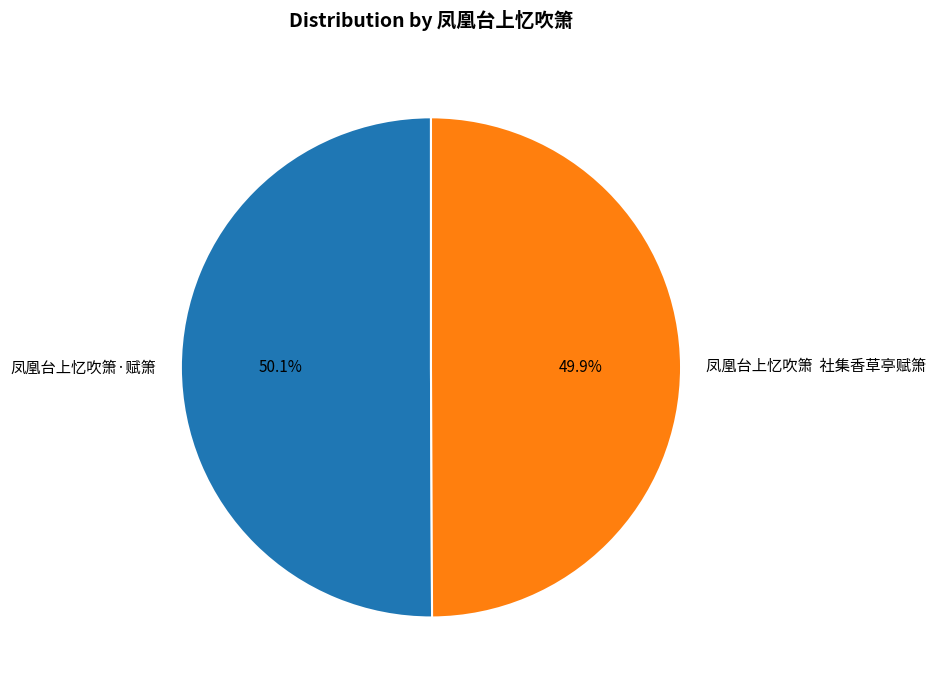

Count the number of slices in the pie.

2